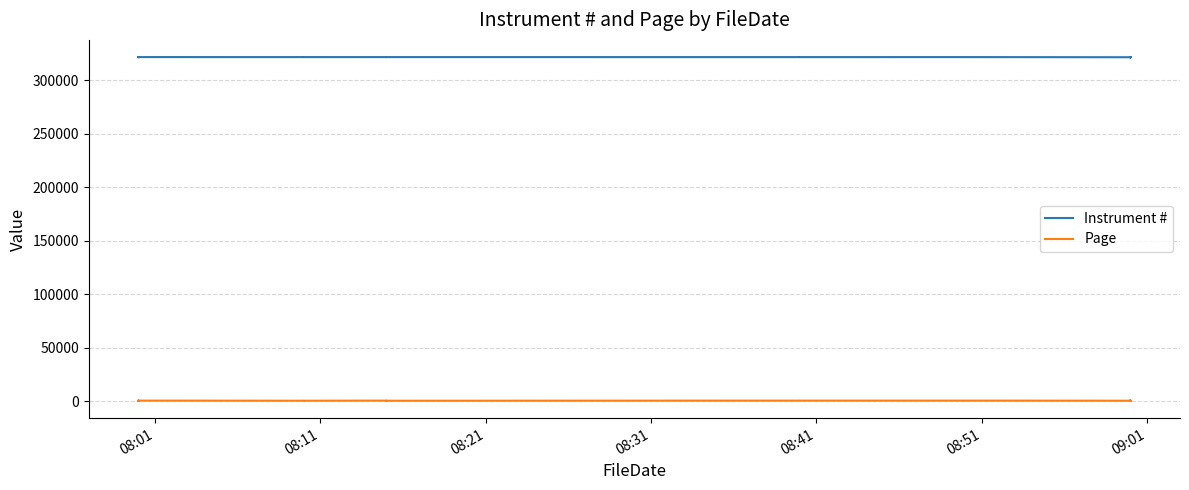

At which category is the sum across all series the highest?

08:41